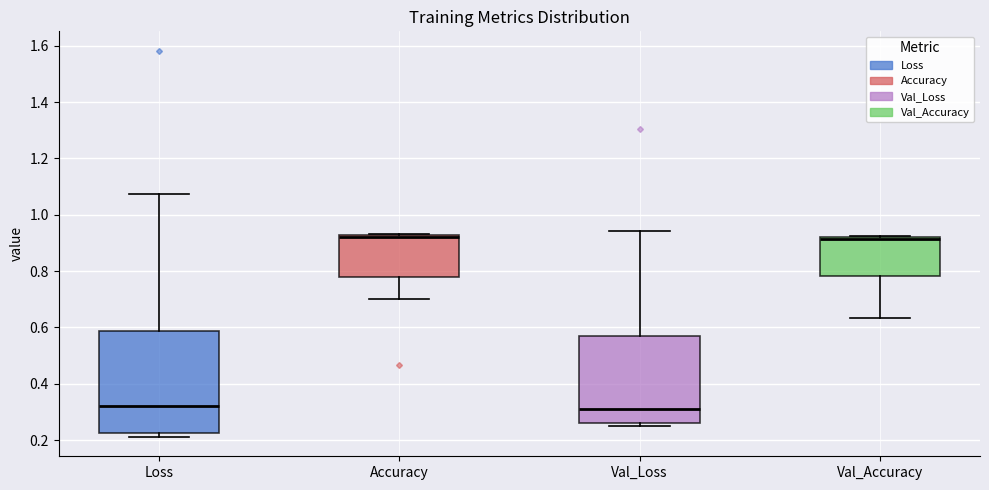

Comparing the boxes themselves (not the whiskers), which one is the tallest?

Loss